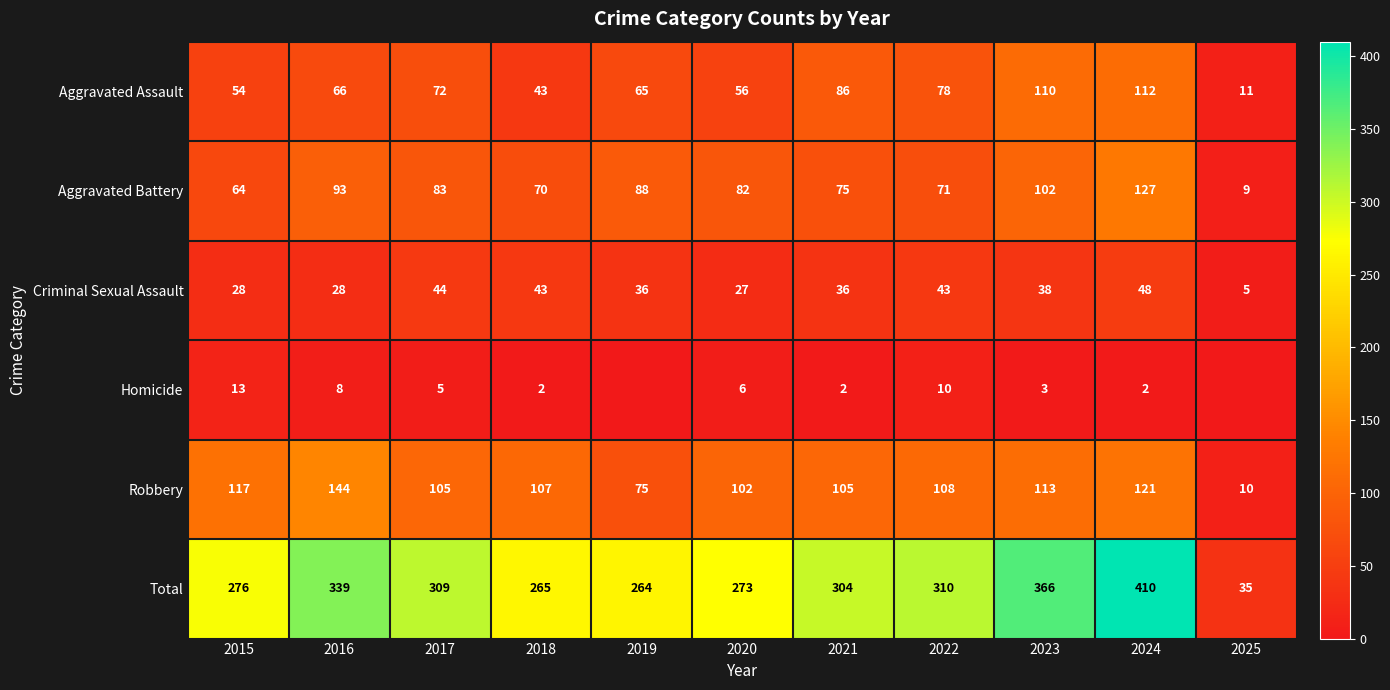

What is the average value of the Aggravated Assault series?

68